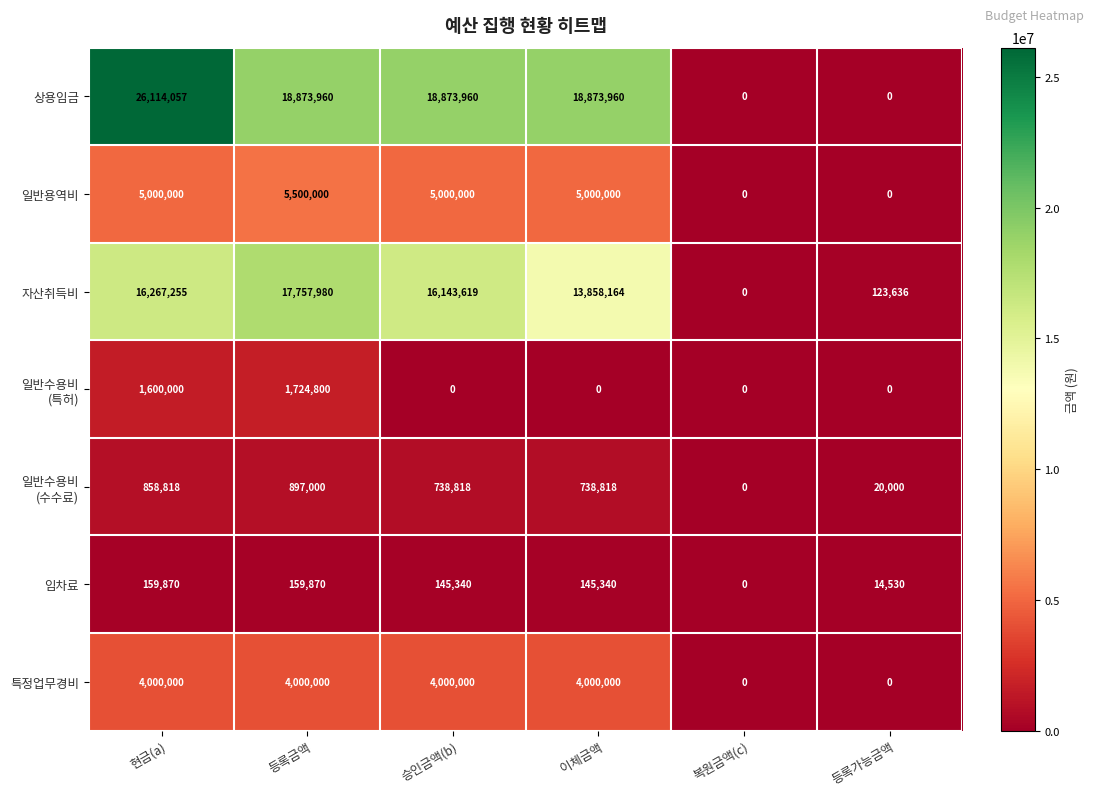

True or false: 상용임금 has a value of 0 at 등록가능금액.

True